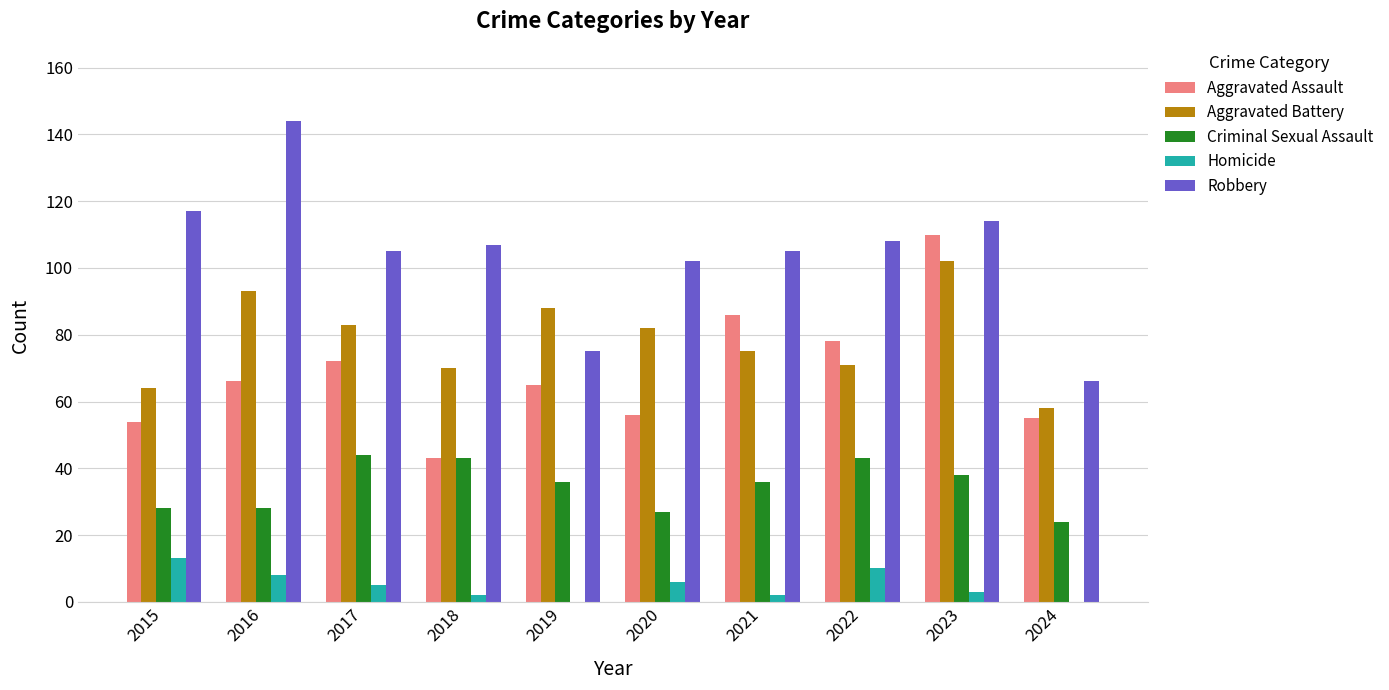

At which label does Aggravated Assault reach its peak?

2023